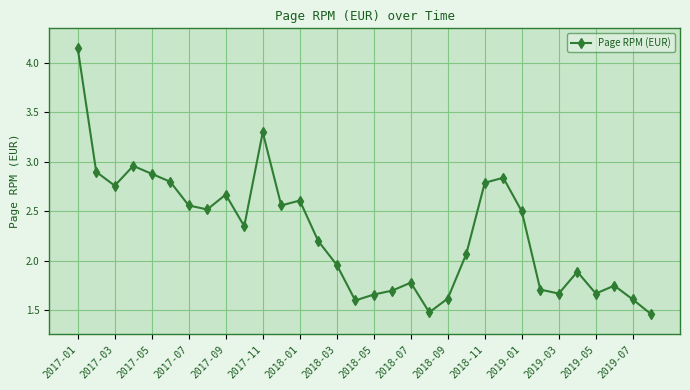

Count the number of data series in this chart.

1